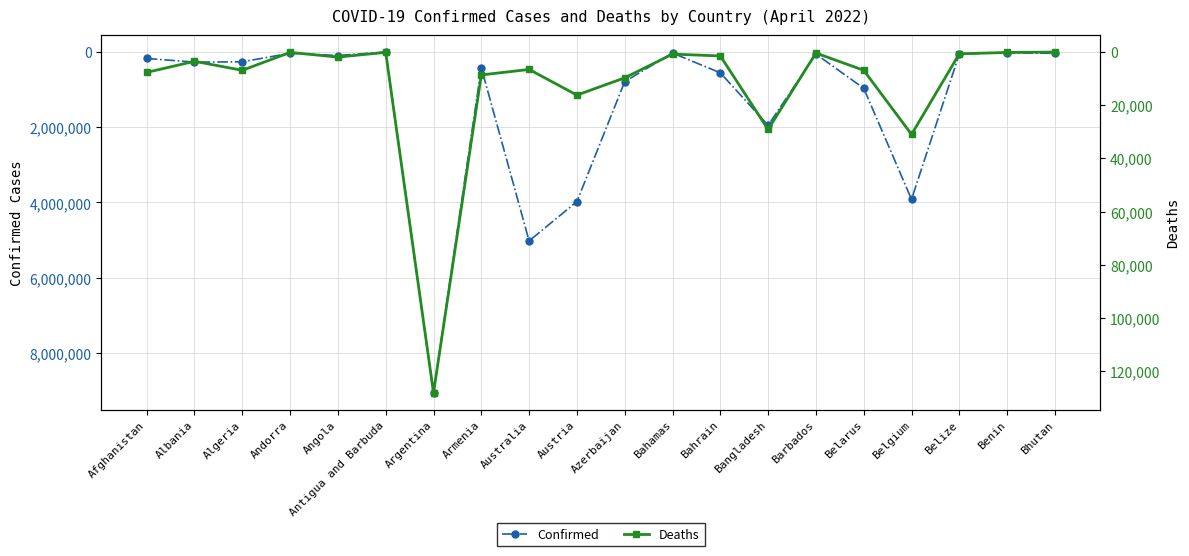

What is the difference between the Confirmed values at Bahrain and Belgium?

3356698